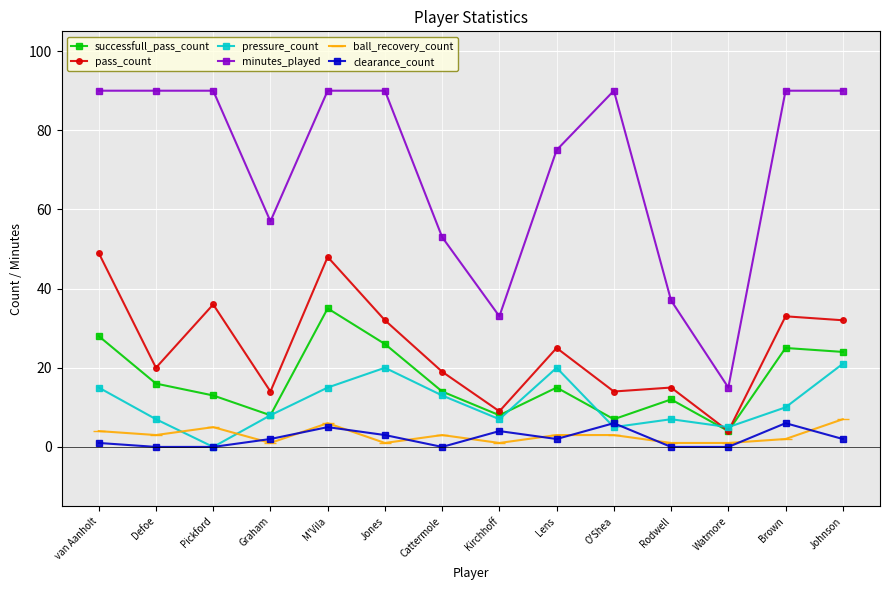

What are all the series names shown in the legend?

successfull_pass_count, pass_count, pressure_count, minutes_played, ball_recovery_count, clearance_count